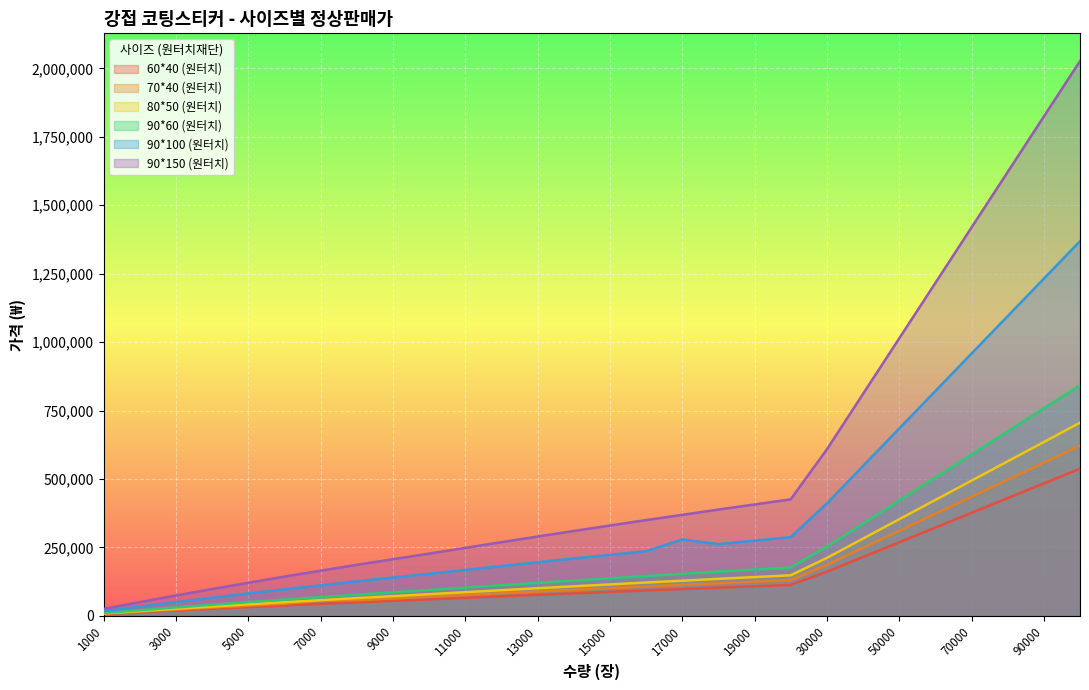

How many values in the 70*40 (원터치) series exceed 101255?

13